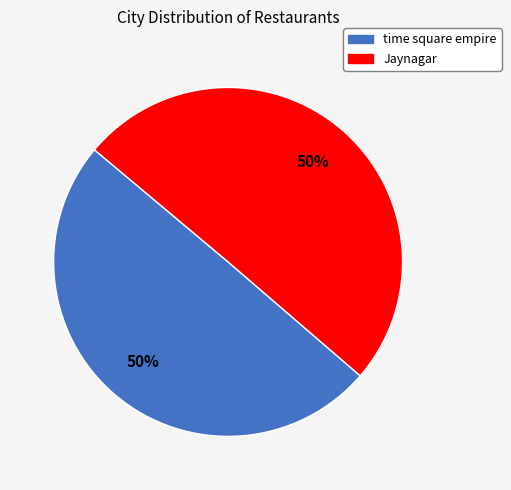

What is the ratio of the value at Jaynagar to the value at time square empire?

1.0